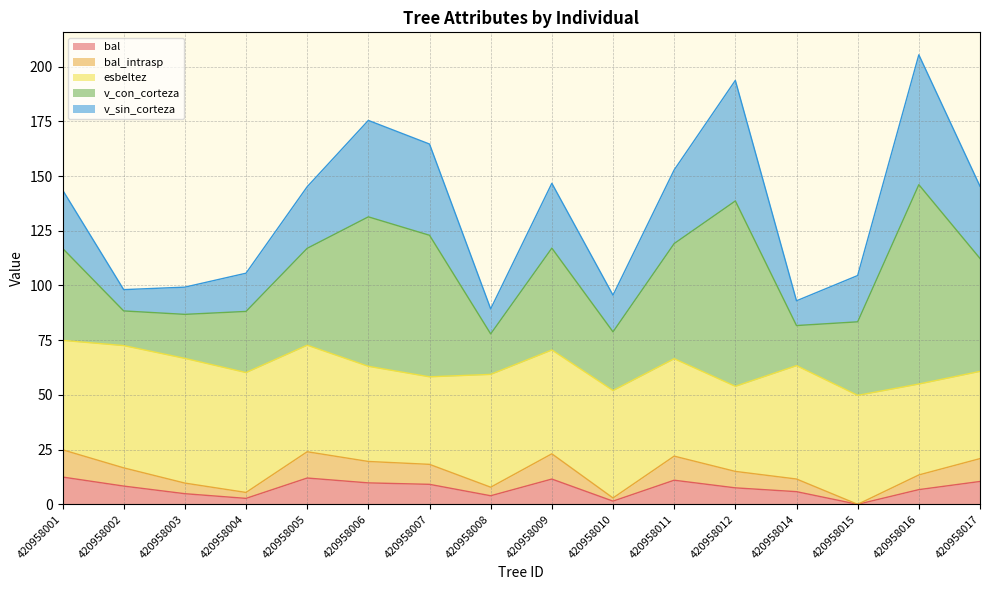

The bal series shows 16.8 at 420958006. True or false?

False